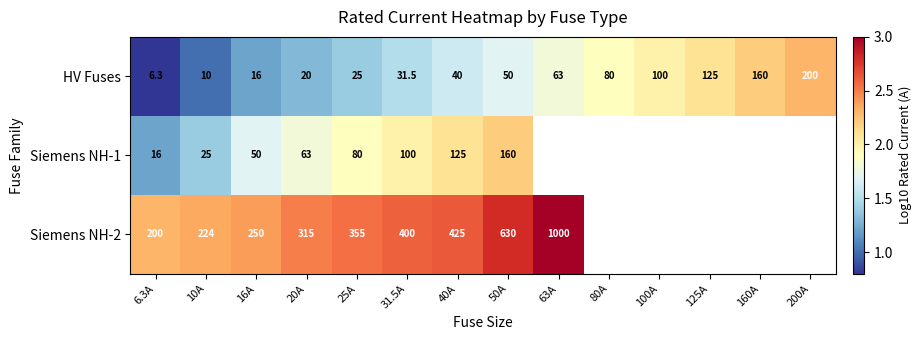

At which label does HV Fuses reach its minimum?

6.3A